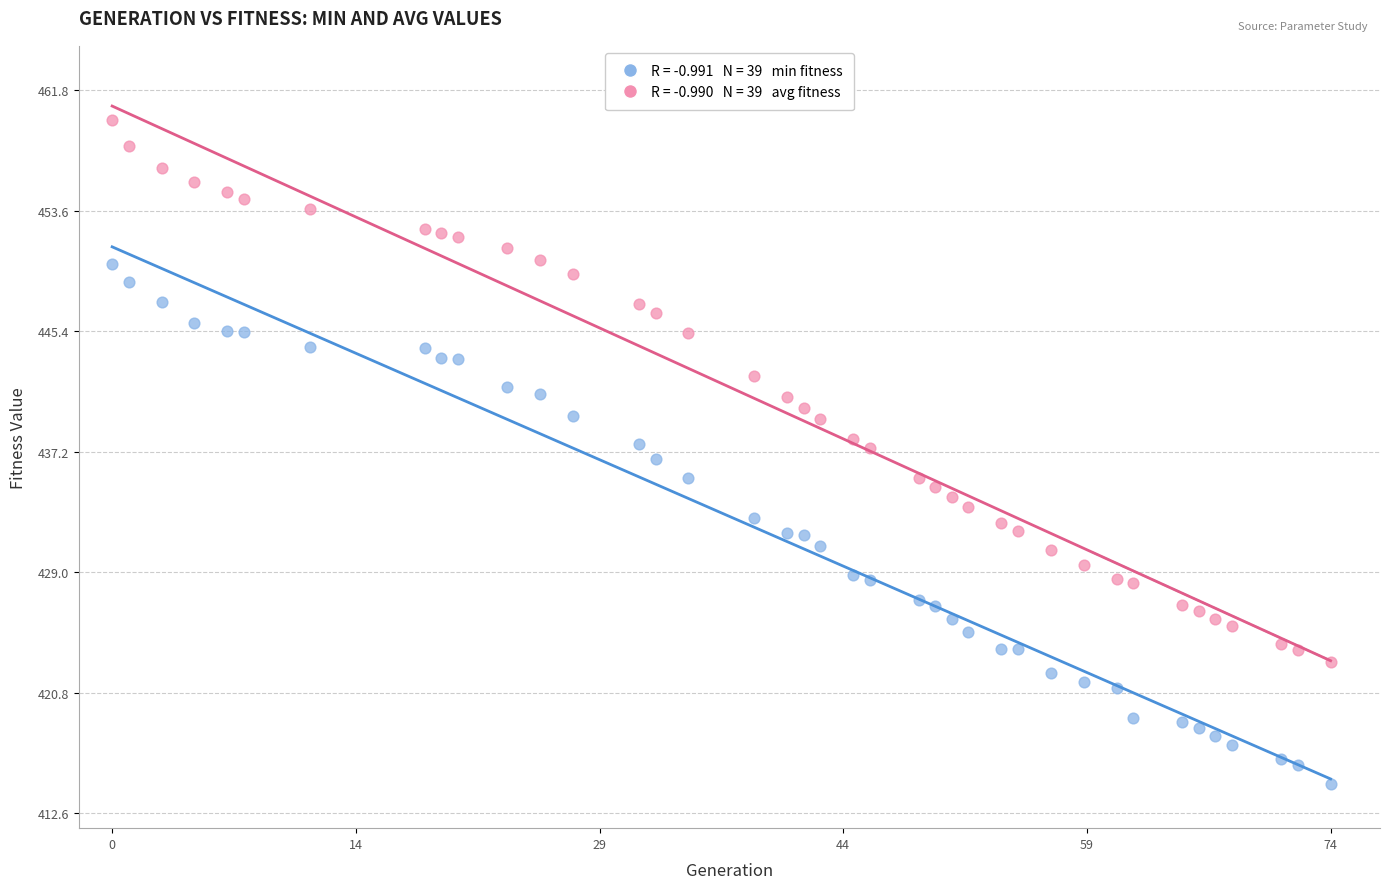

Across all data points, what is the range of Y values (max minus min)?

45.1